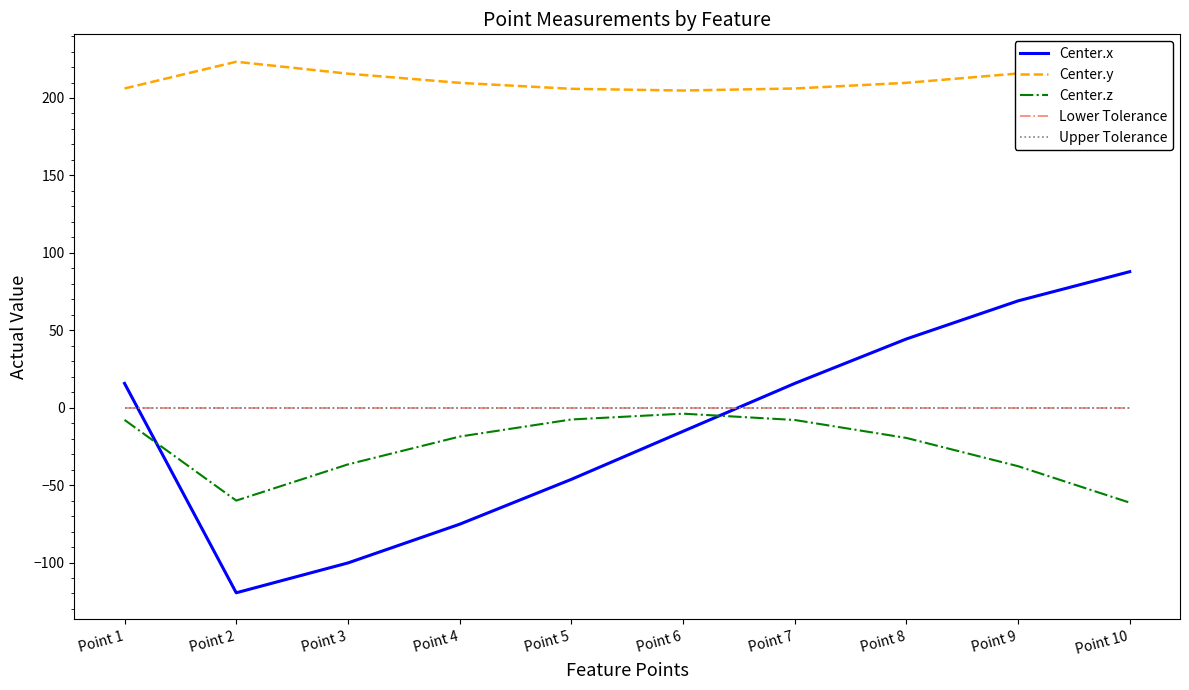

Reading right to left, transcribe all the data shown in this chart.

Center.x: Point 10=87.8	Point 9=69.0	Point 8=44.4	Point 7=15.6	Point 6=-15.3	Point 5=-46.3	Point 4=-75.3	Point 3=-100.3	Point 2=-119.6	Point 1=15.7
Center.y: Point 10=223.9	Point 9=215.8	Point 8=209.8	Point 7=206.1	Point 6=204.8	Point 5=205.9	Point 4=209.8	Point 3=215.7	Point 2=223.4	Point 1=206.2
Center.z: Point 10=-61.3	Point 9=-37.8	Point 8=-19.6	Point 7=-7.9	Point 6=-3.9	Point 5=-7.6	Point 4=-18.7	Point 3=-36.6	Point 2=-60.0	Point 1=-7.9
Lower Tolerance: Point 10=-0.1	Point 9=-0.1	Point 8=-0.1	Point 7=-0.1	Point 6=-0.1	Point 5=-0.1	Point 4=-0.1	Point 3=-0.1	Point 2=-0.1	Point 1=-0.1
Upper Tolerance: Point 10=0.1	Point 9=0.1	Point 8=0.1	Point 7=0.1	Point 6=0.1	Point 5=0.1	Point 4=0.1	Point 3=0.1	Point 2=0.1	Point 1=0.1